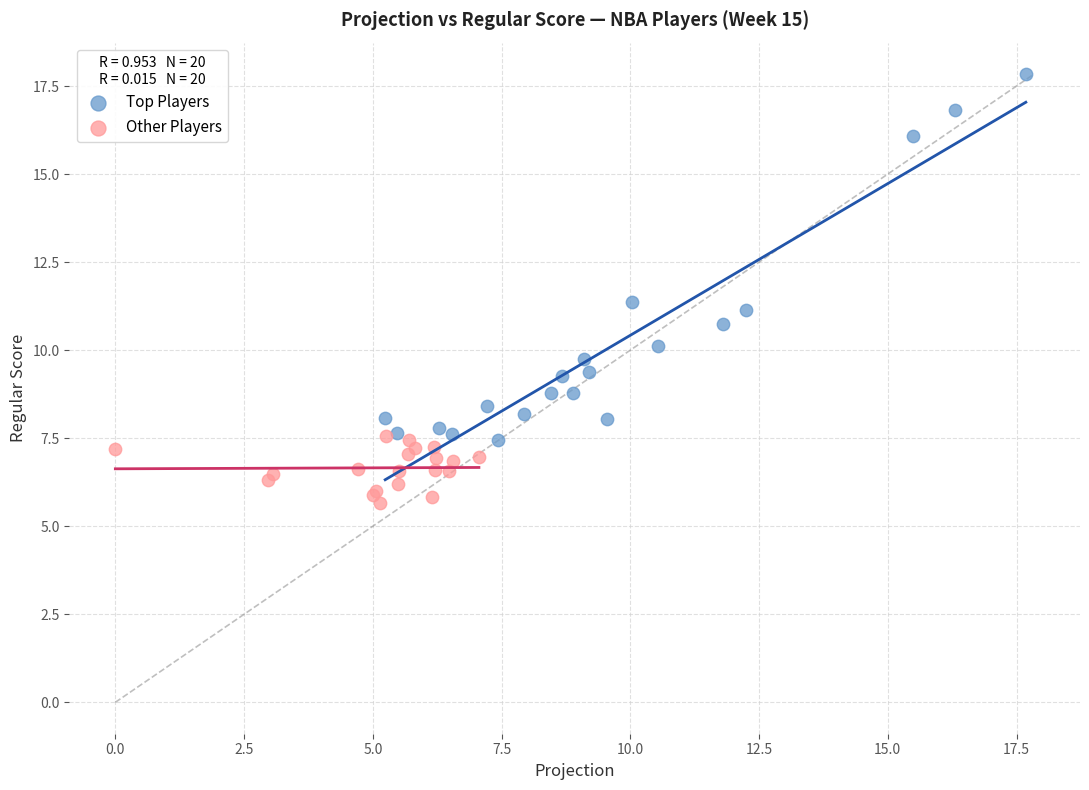

Which series reaches the maximum Y coordinate?

Top Players